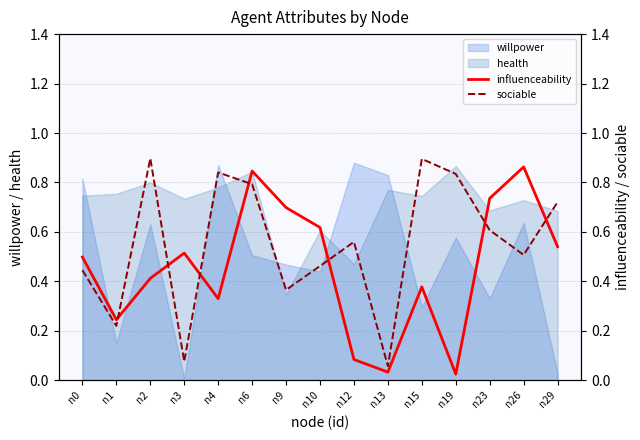

After their last crossing, which series has the higher values: sociable or influenceability?

sociable